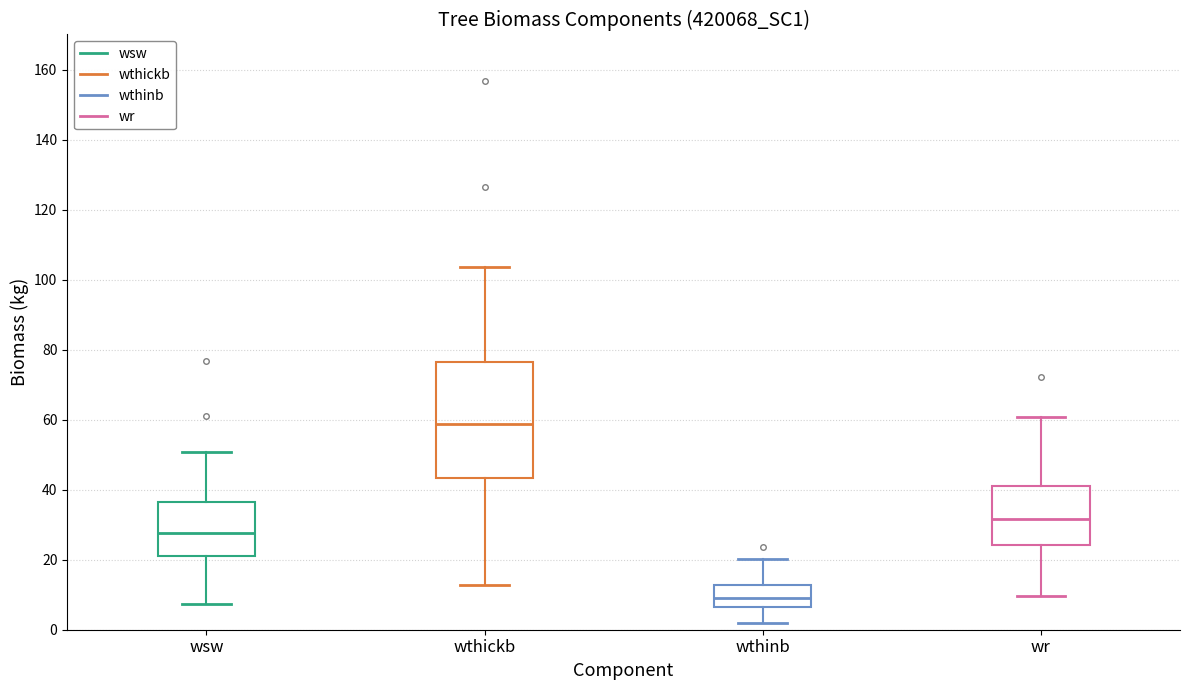

Where is the upper edge of the box for wr on the y-axis? The values are not printed on the chart, so give them approximately, as read against the axis.

40